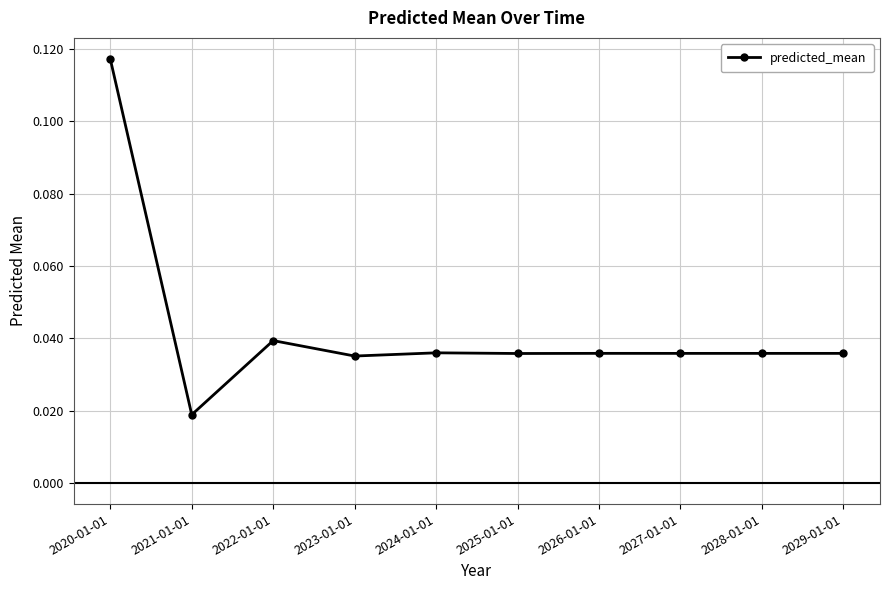

What is the label of the 5th point from the right?

2025-01-01